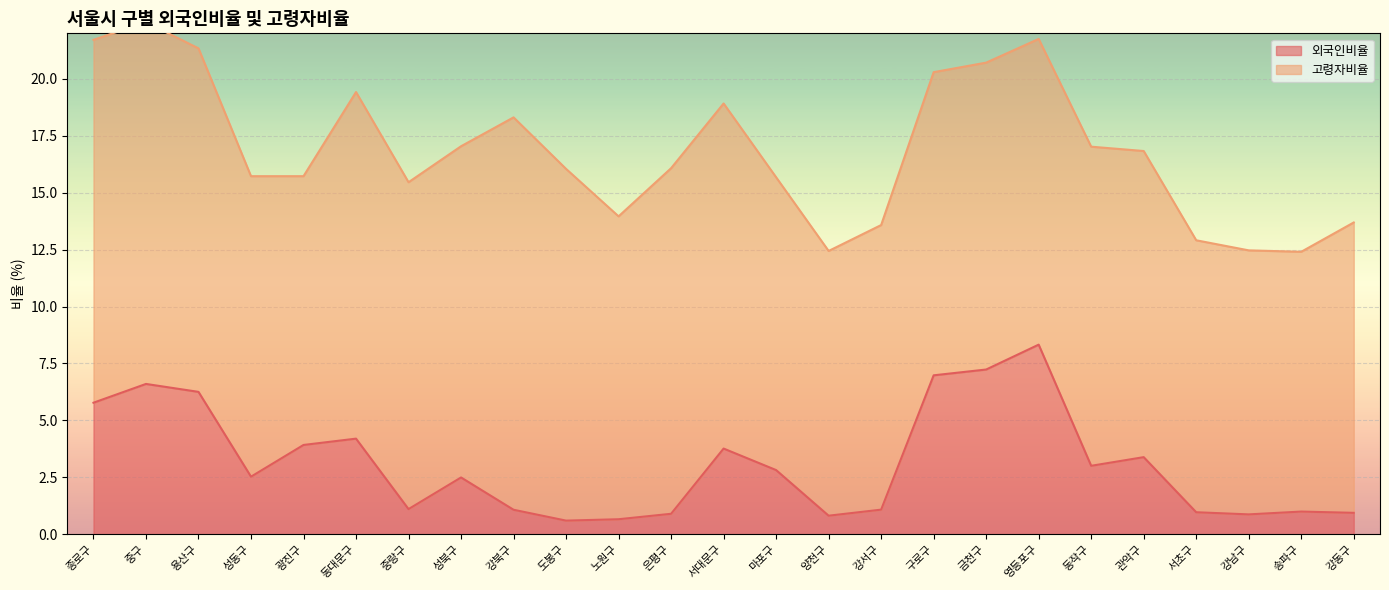

Is it true that the value at 성동구 is 2.5?

True